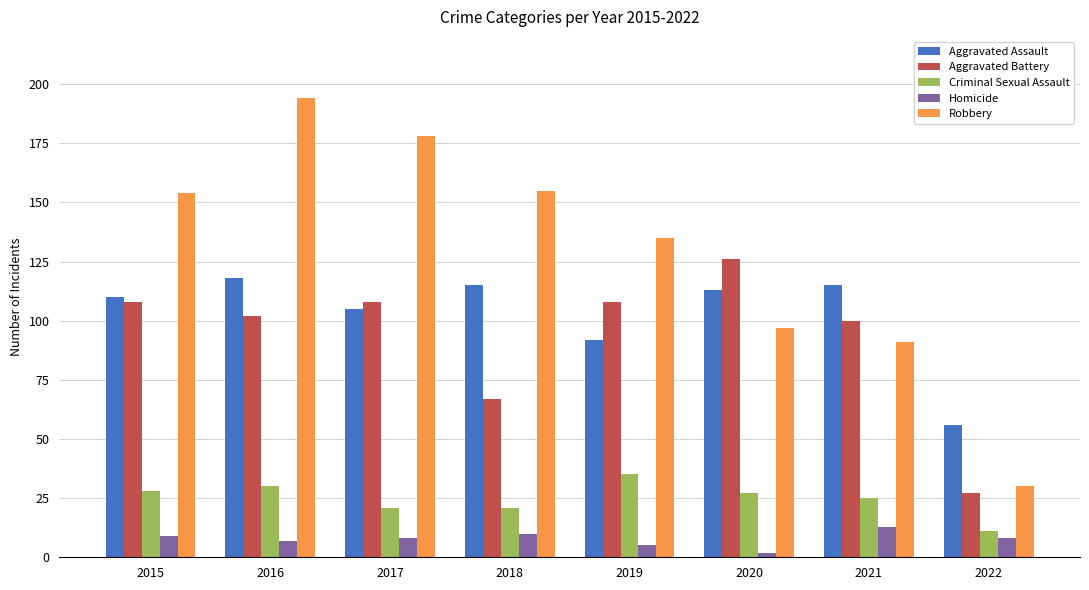

What is the lowest value of the Homicide series?

2